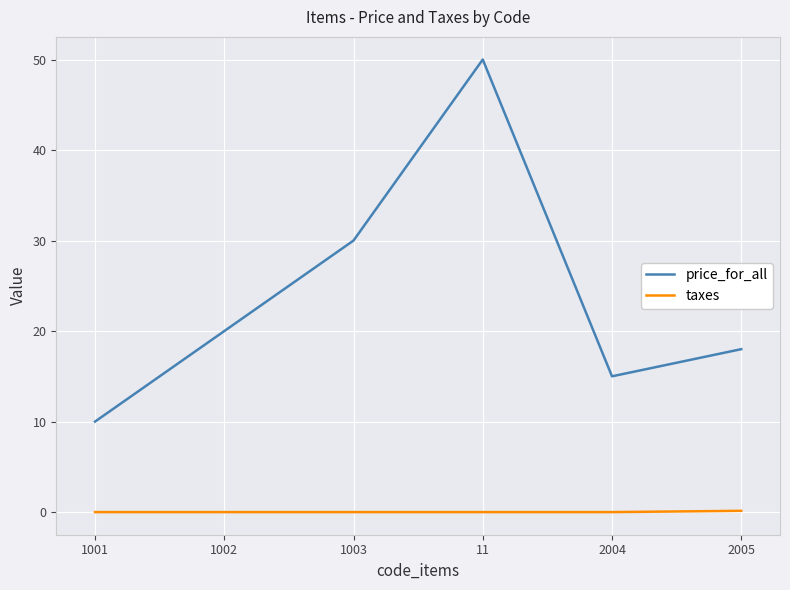

Is it true that taxes equals 0.0 at 1002?

True